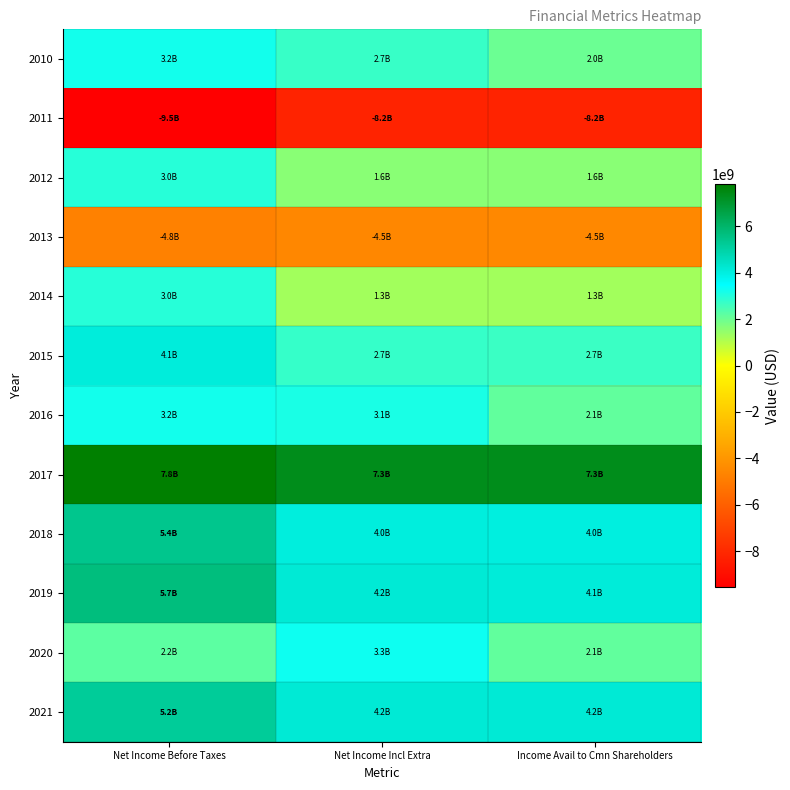

What is the difference between the highest and lowest values at Net Income Before Taxes?

17360000000